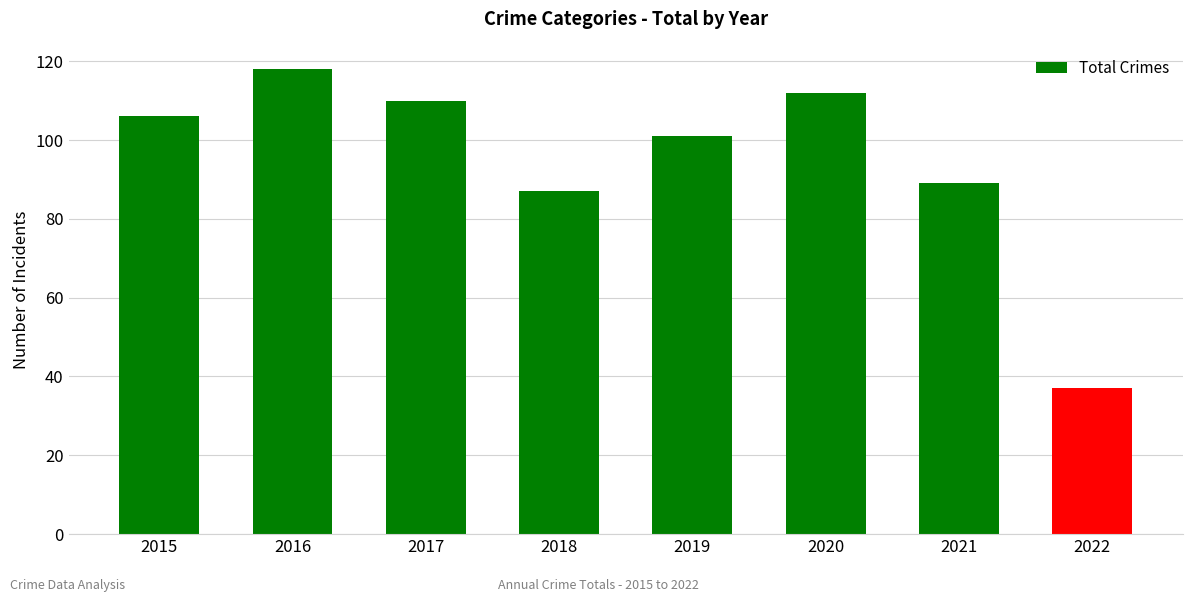

What is the value of the 5th bar from the left?

101